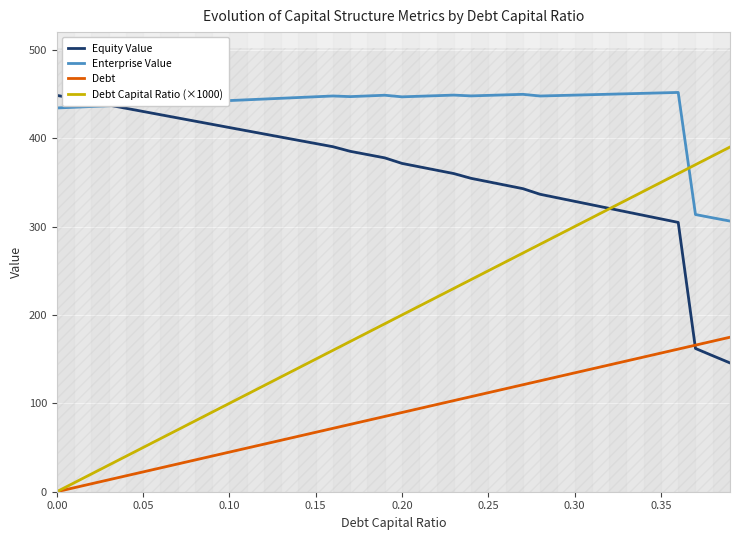

List the series in order of their peak value, lowest first.

Debt, Debt Capital Ratio (×1000), Equity Value, Enterprise Value